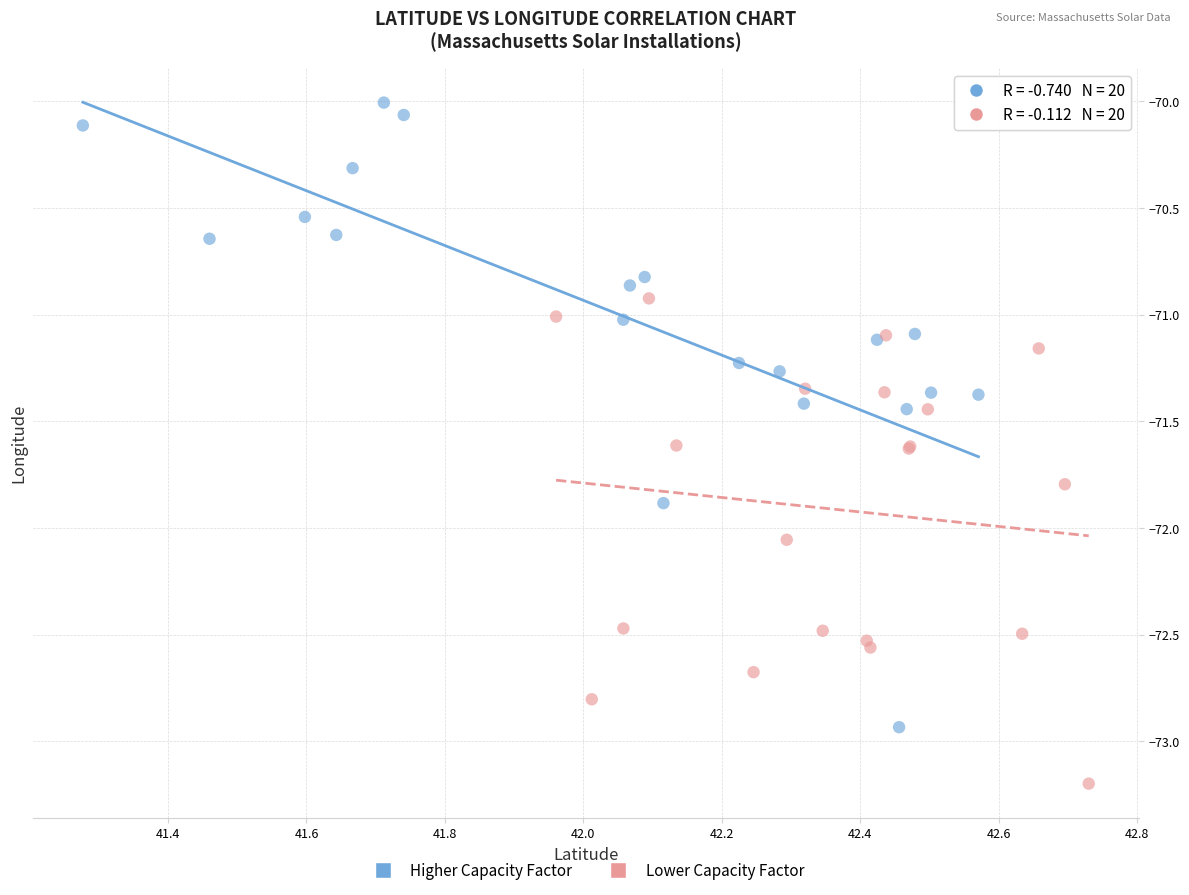

Which series has the widest spread of Y values?

Higher Capacity Factor